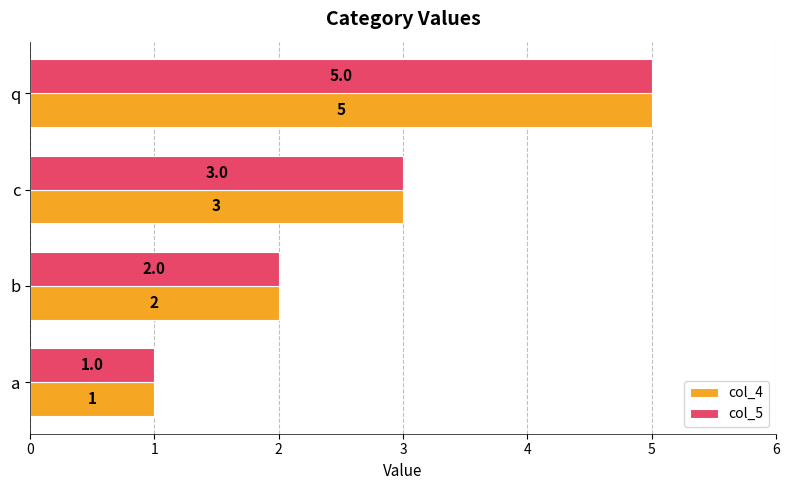

At which label is col_5 closest to 3?

c